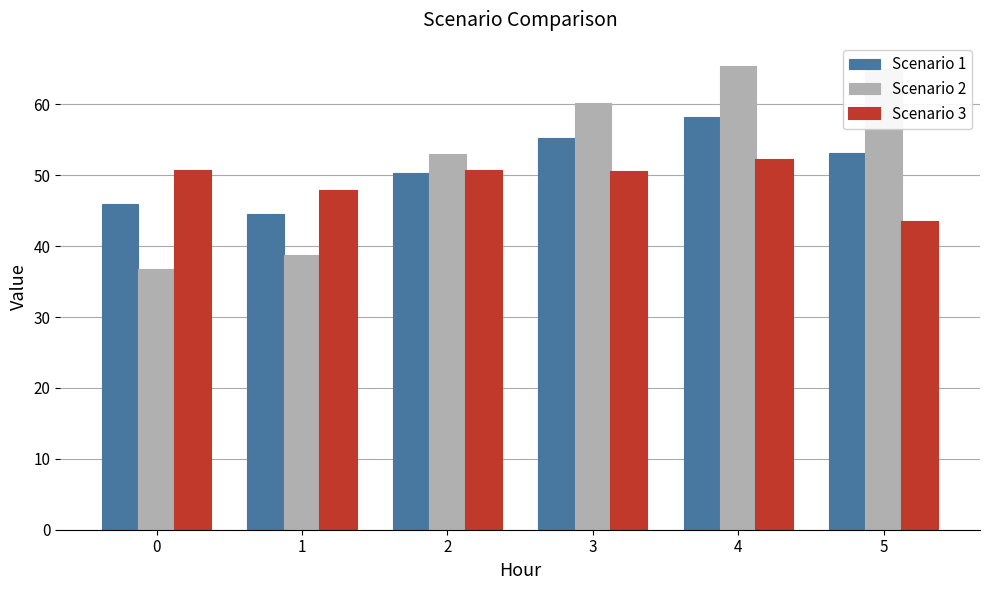

What is the greatest value displayed?

65.5